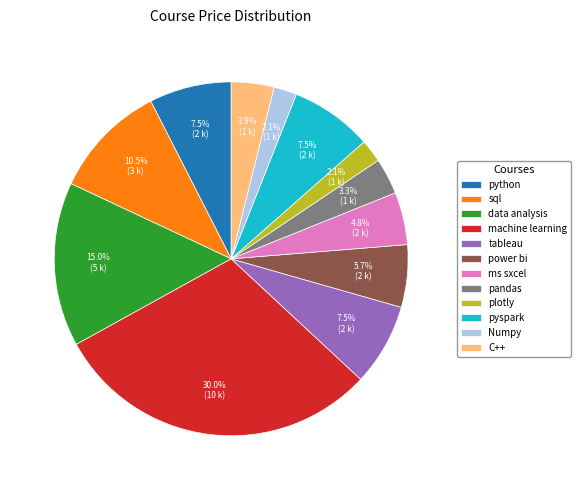

Does data analysis represent more than half of the total?

No